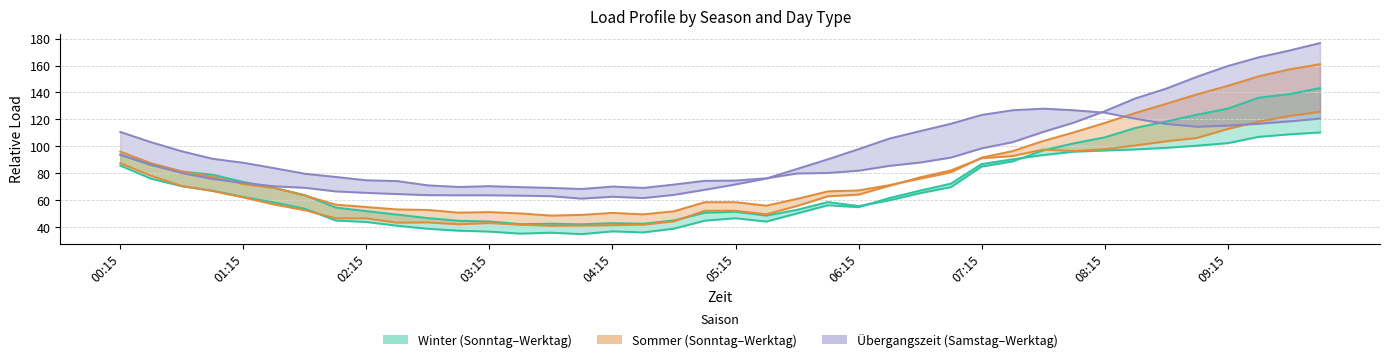

How many intersections are there between SommerWerktag and UbergangszeitWerktag?

1